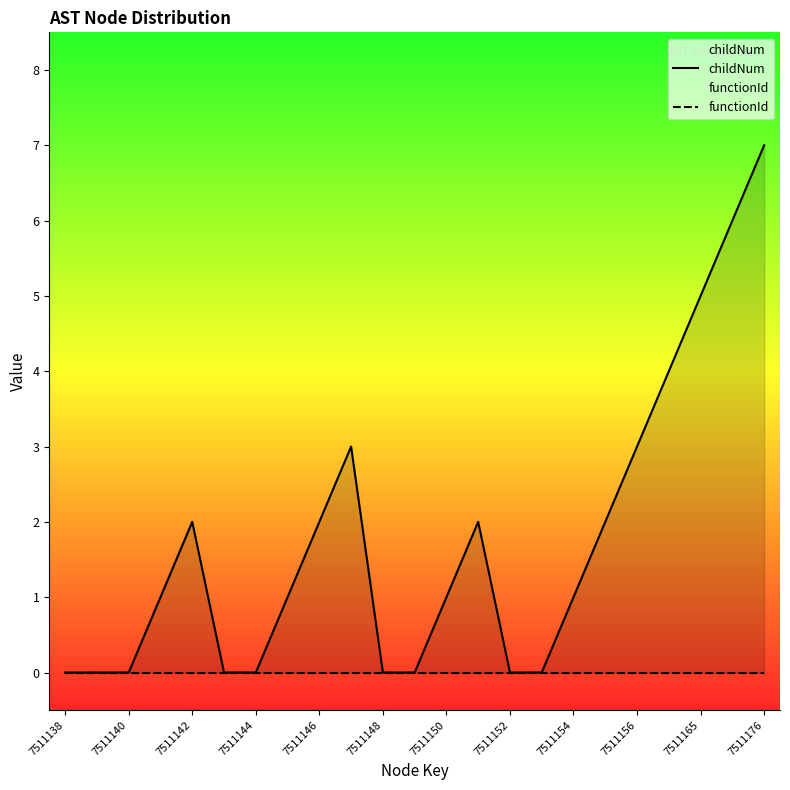

What position from the left is 7511176?

23